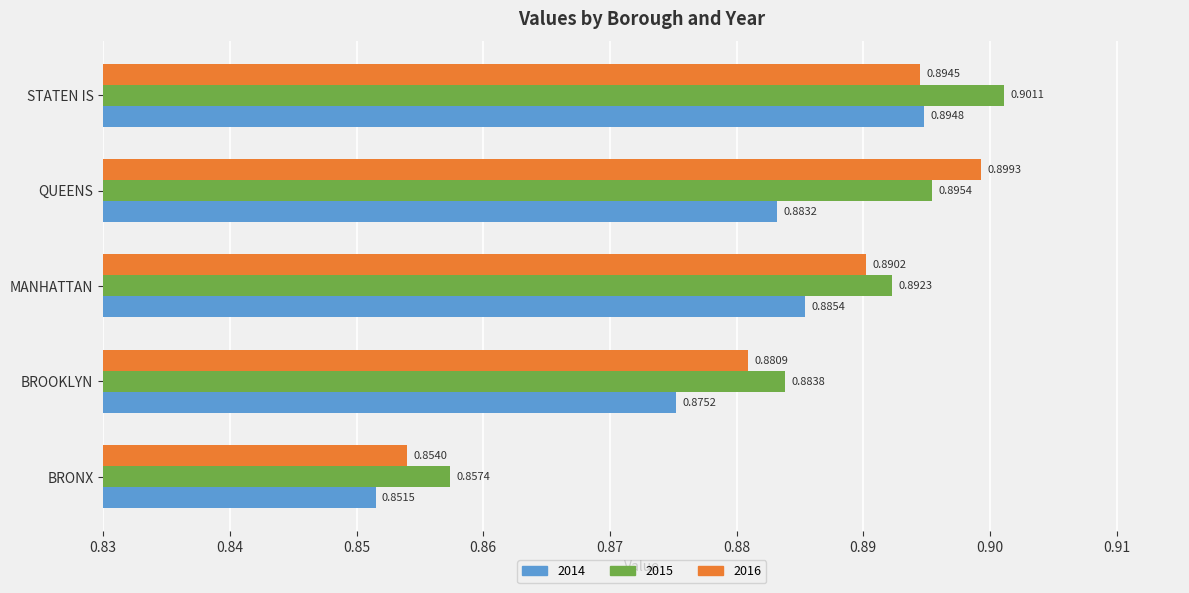

At STATEN IS, list the series in order from largest to smallest.

2015, 2014, 2016